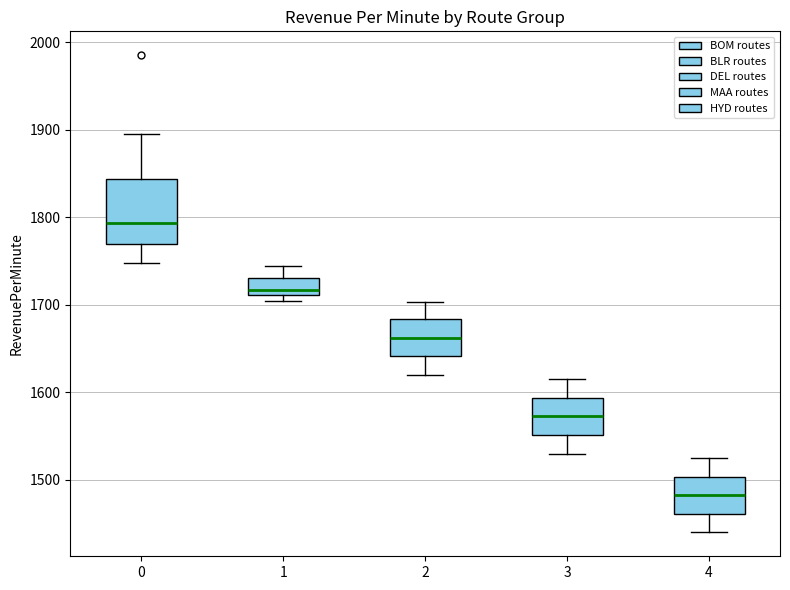

Which box has the lowest median line?

4